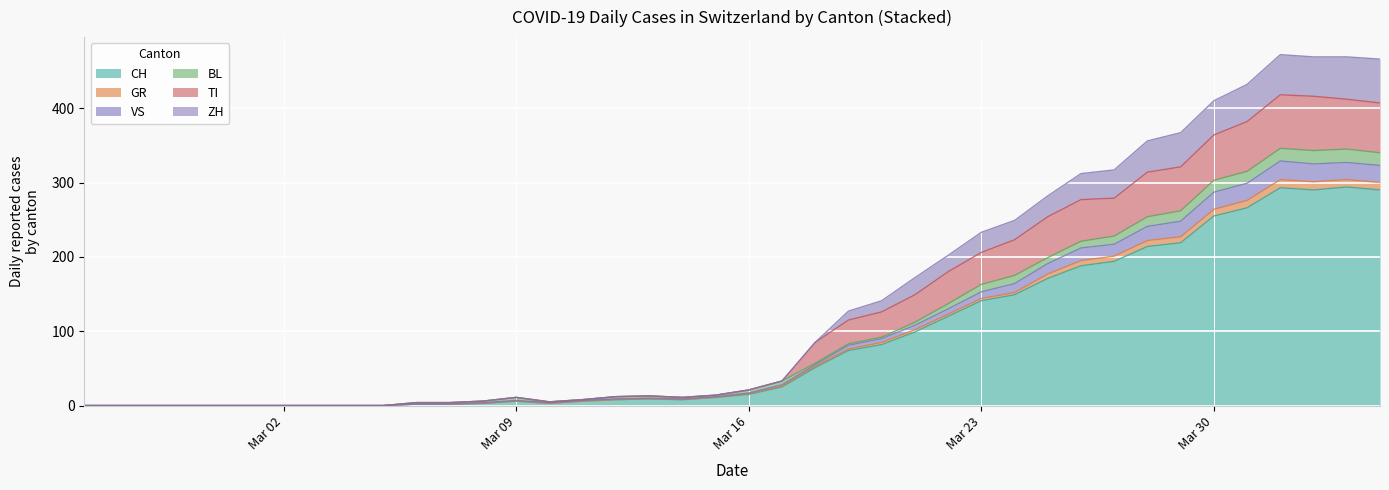

How many interior local valleys does the CH series have?

3